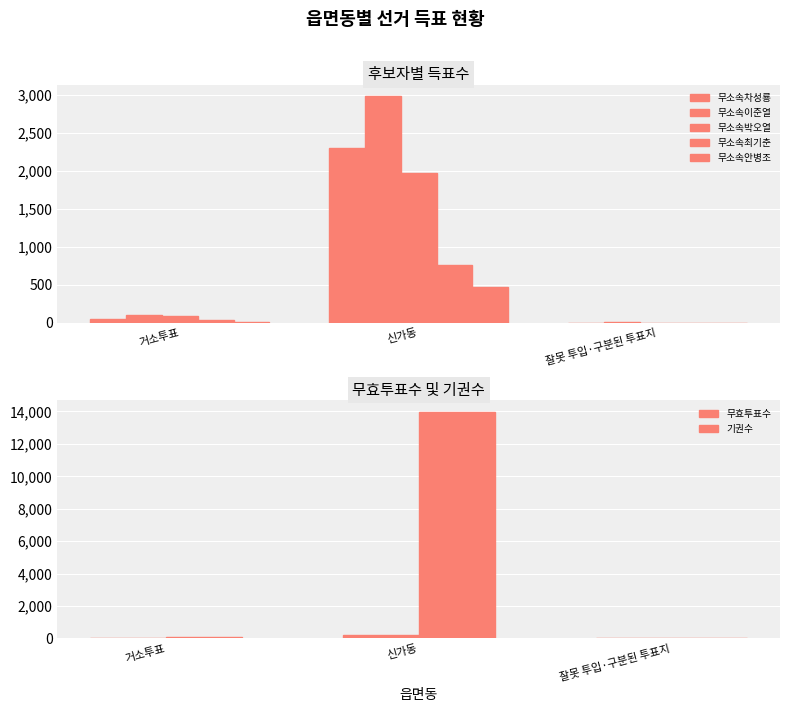

How many values in the 무소속차성룡 series are below 50?

1